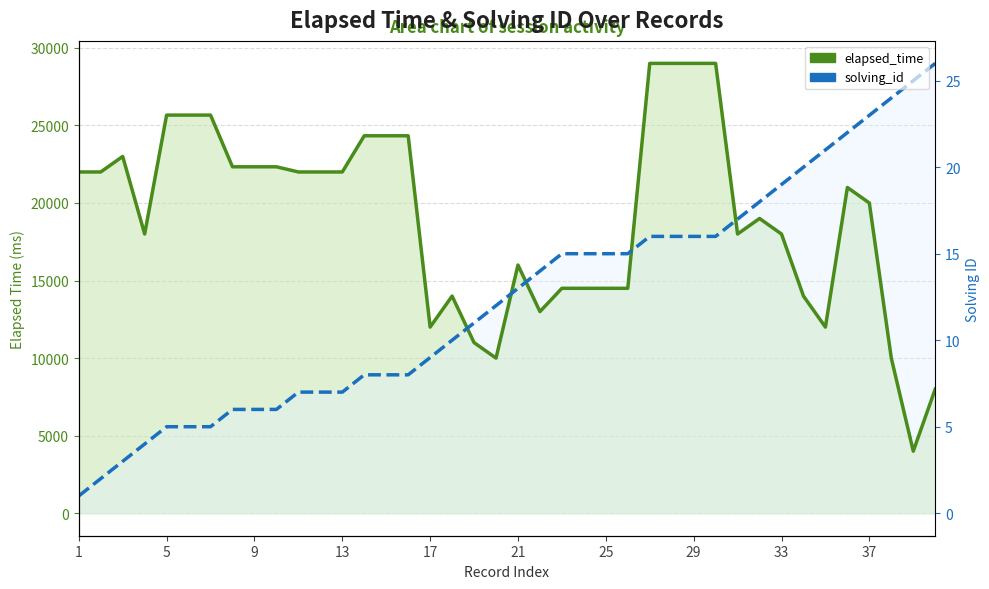

List the series in order of their overall mean, highest first.

elapsed_time, solving_id